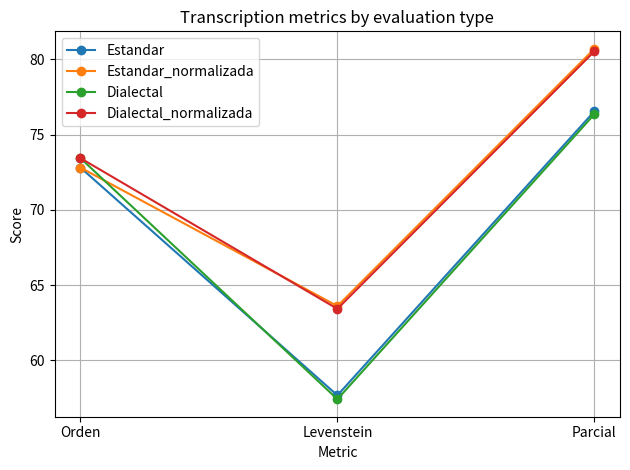

What is the greatest value displayed?

80.7